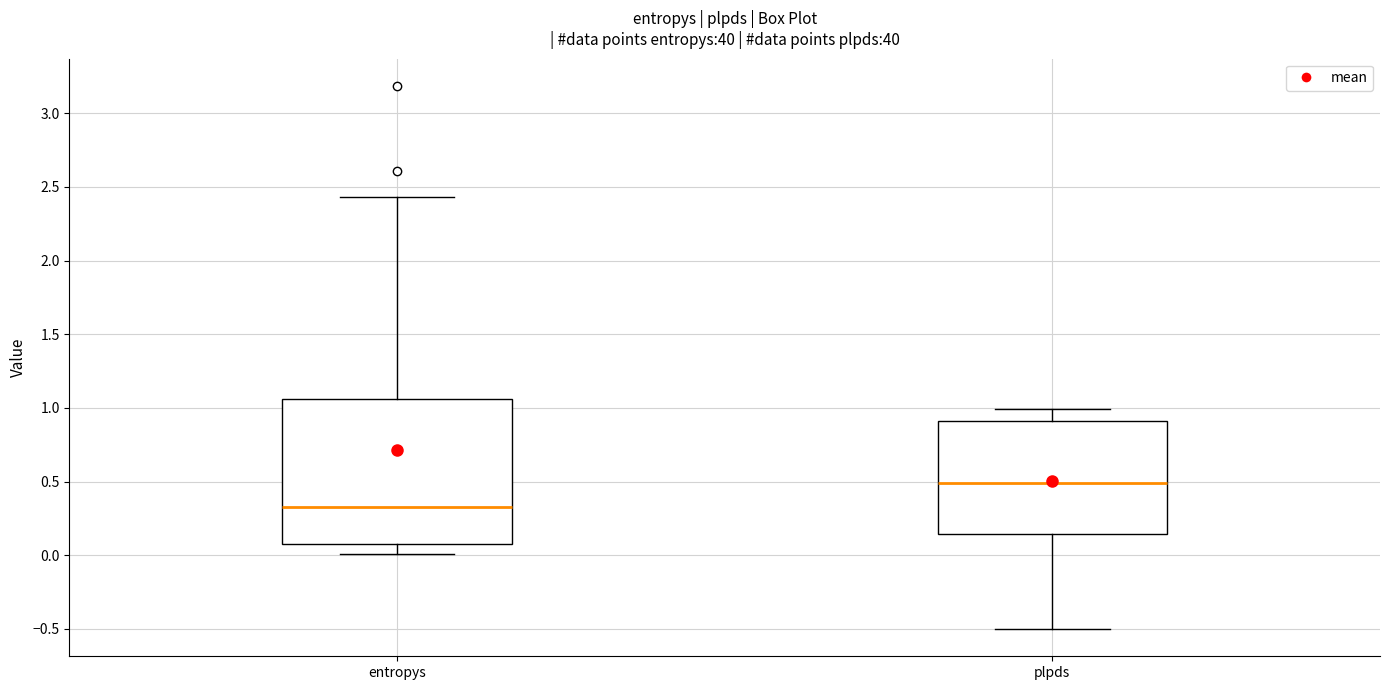

Which box is the tallest, from its lower edge to its upper edge?

entropys